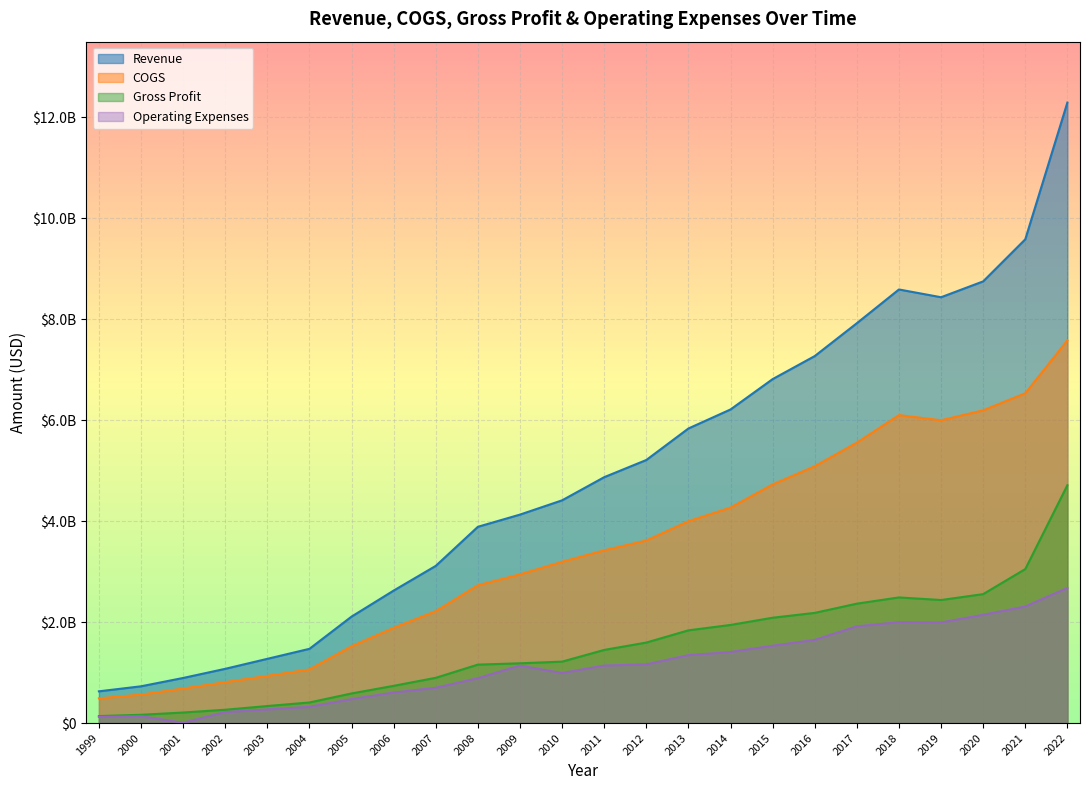

What is the spread (max minus min) of values at 2016?

5623270000